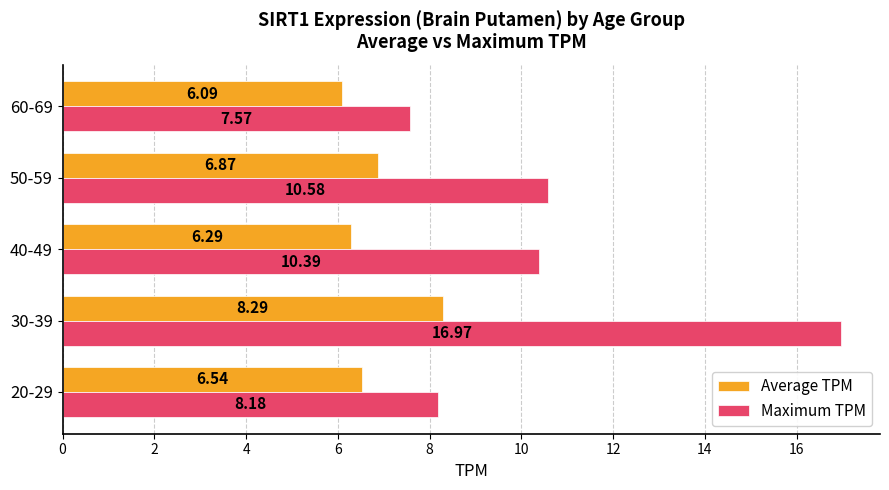

List the series in order of their overall mean, lowest first.

Average TPM, Maximum TPM